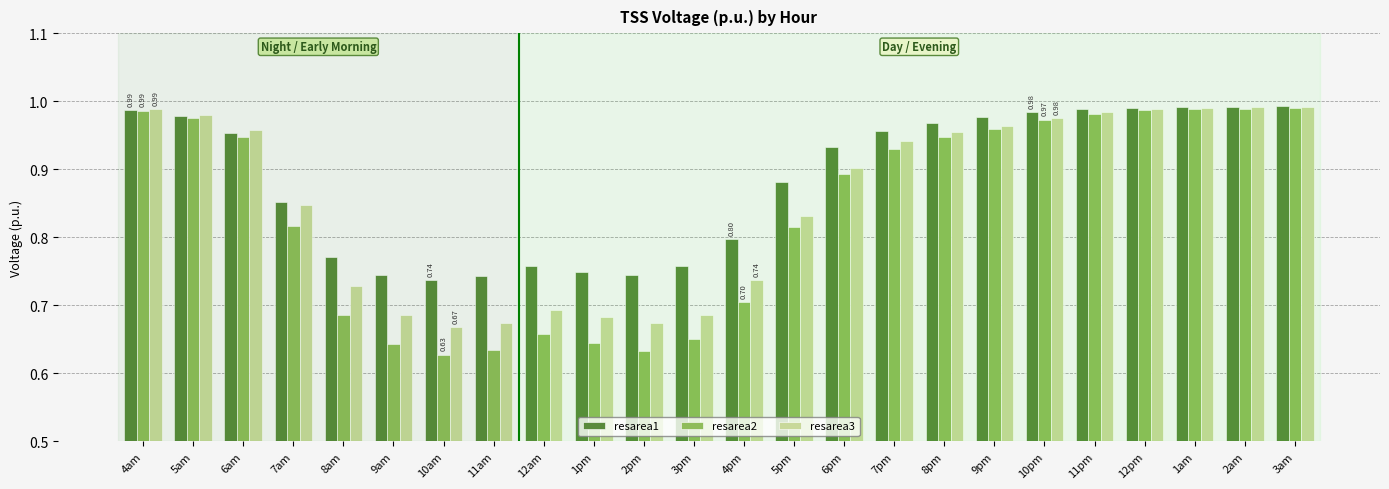

Which series has the largest range (max minus min)?

resarea2